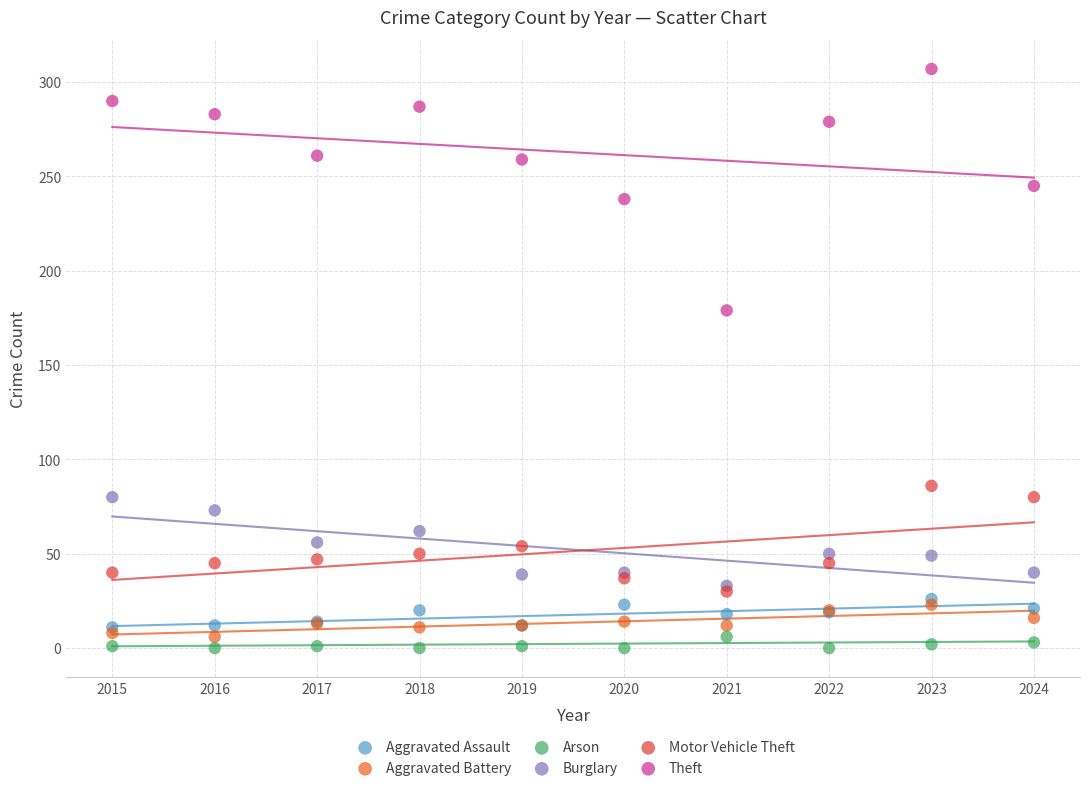

What are all the series names shown in the legend?

Aggravated Assault, Aggravated Battery, Arson, Burglary, Motor Vehicle Theft, Theft